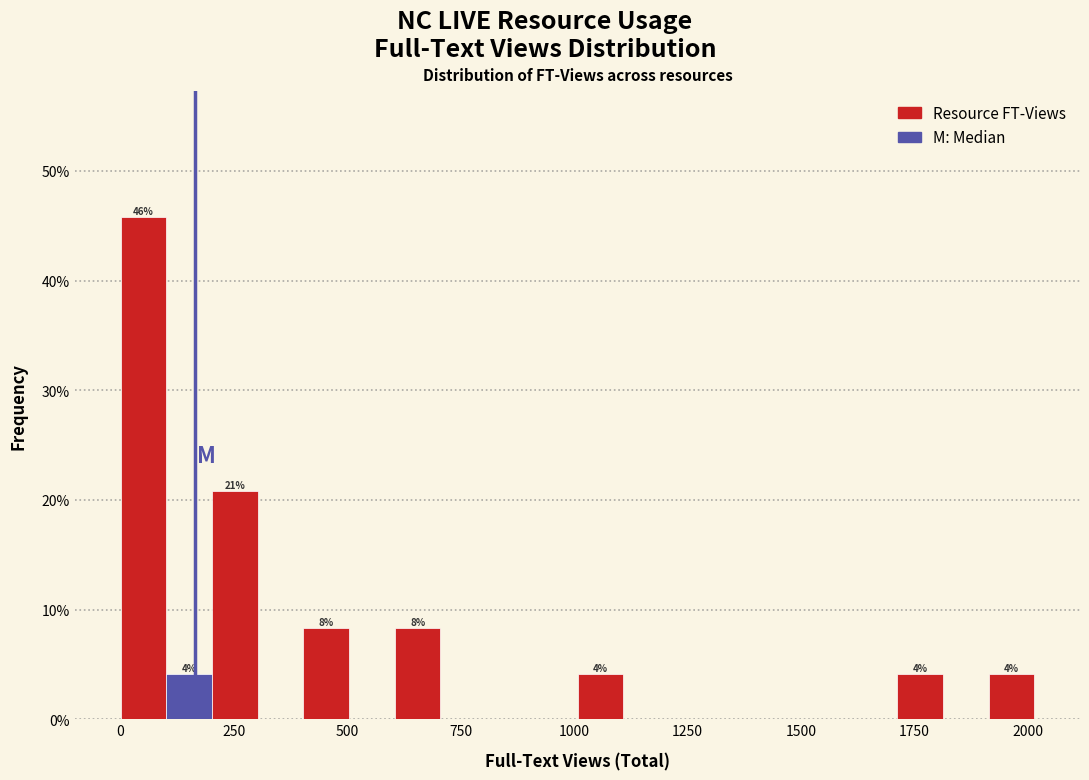

Around what value on the x-axis is the tallest bar? Give the approximate position of its centre, as read against the axis.

50